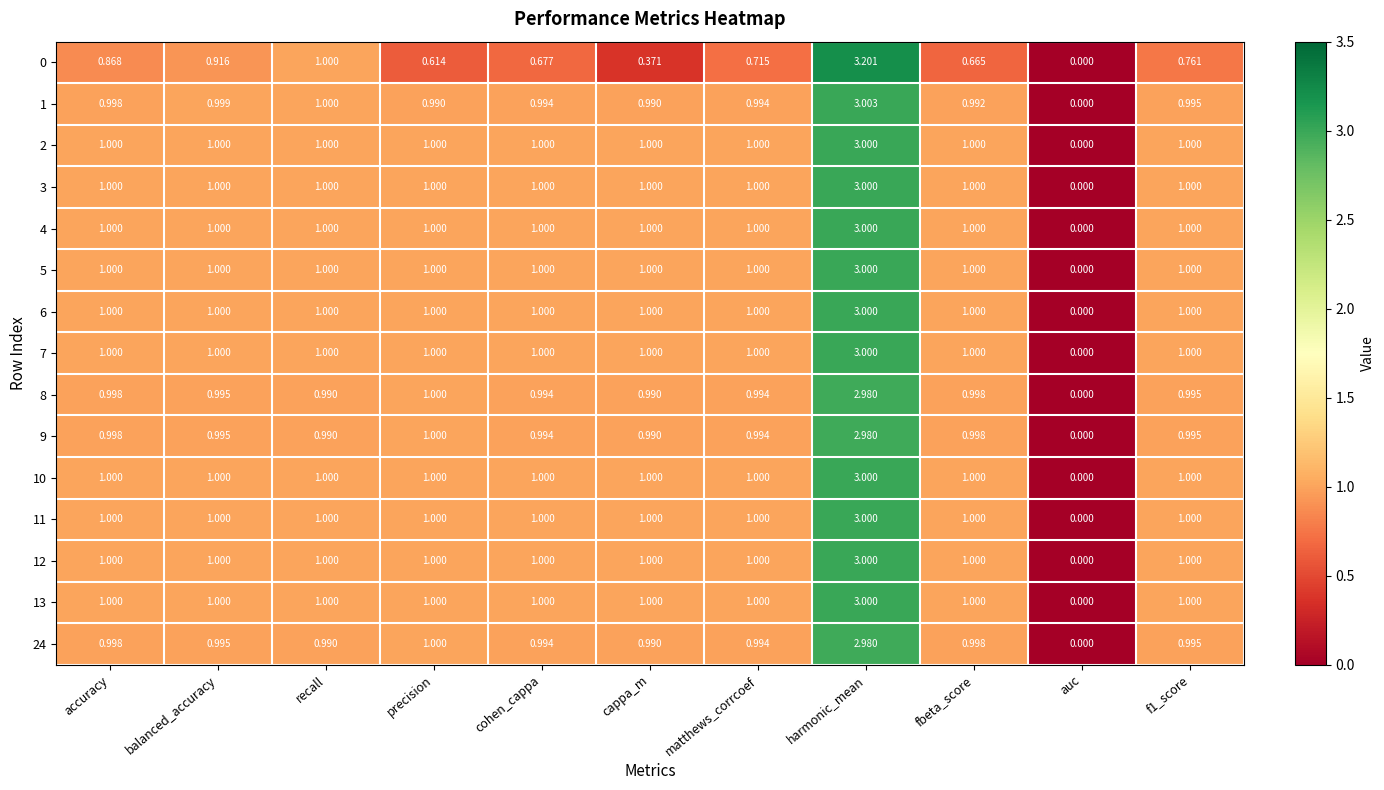

At which category is the sum across all series the highest?

harmonic_mean